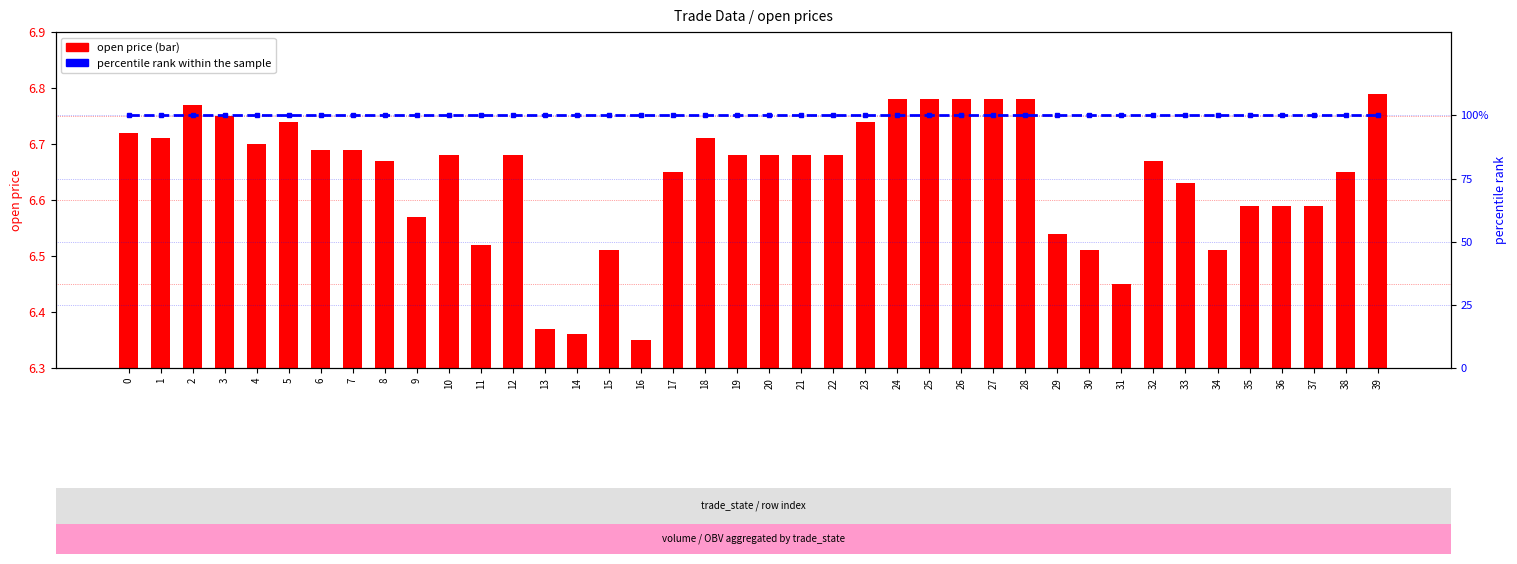

Reading right to left, extract all data points from this chart.

open price: 6.8	6.7	6.6	6.6	6.6	6.5	6.6	6.7	6.5	6.5	6.5	6.8	6.8	6.8	6.8	6.8	6.7	6.7	6.7	6.7	6.7	6.7	6.7	6.3	6.5	6.4	6.4	6.7	6.5	6.7	6.6	6.7	6.7	6.7	6.7	6.7	6.8	6.8	6.7	6.7
percentile rank within the sample: 100.0	100.0	100.0	100.0	100.0	100.0	100.0	100.0	100.0	100.0	100.0	100.0	100.0	100.0	100.0	100.0	100.0	100.0	100.0	100.0	100.0	100.0	100.0	100.0	100.0	100.0	100.0	100.0	100.0	100.0	100.0	100.0	100.0	100.0	100.0	100.0	100.0	100.0	100.0	100.0